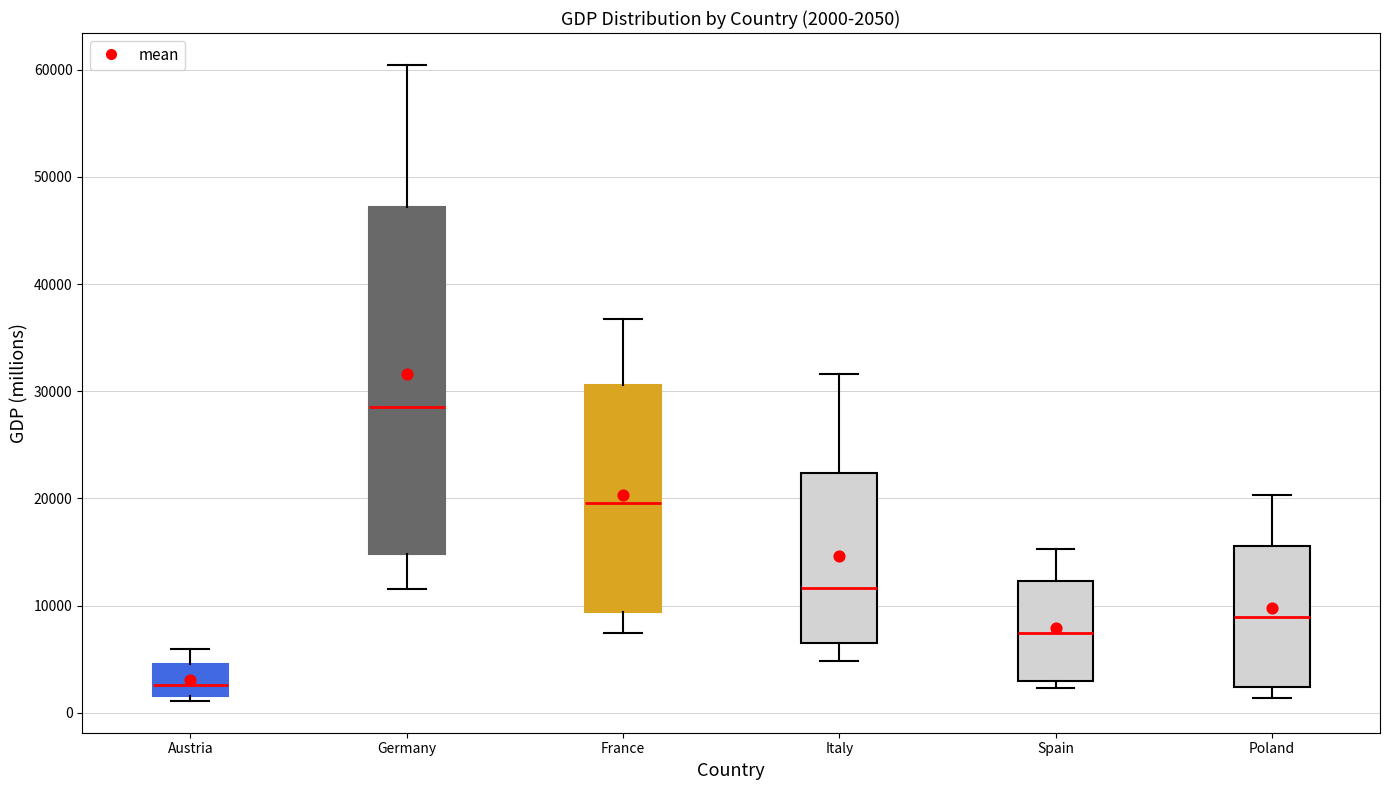

Which box has the highest median line?

Germany